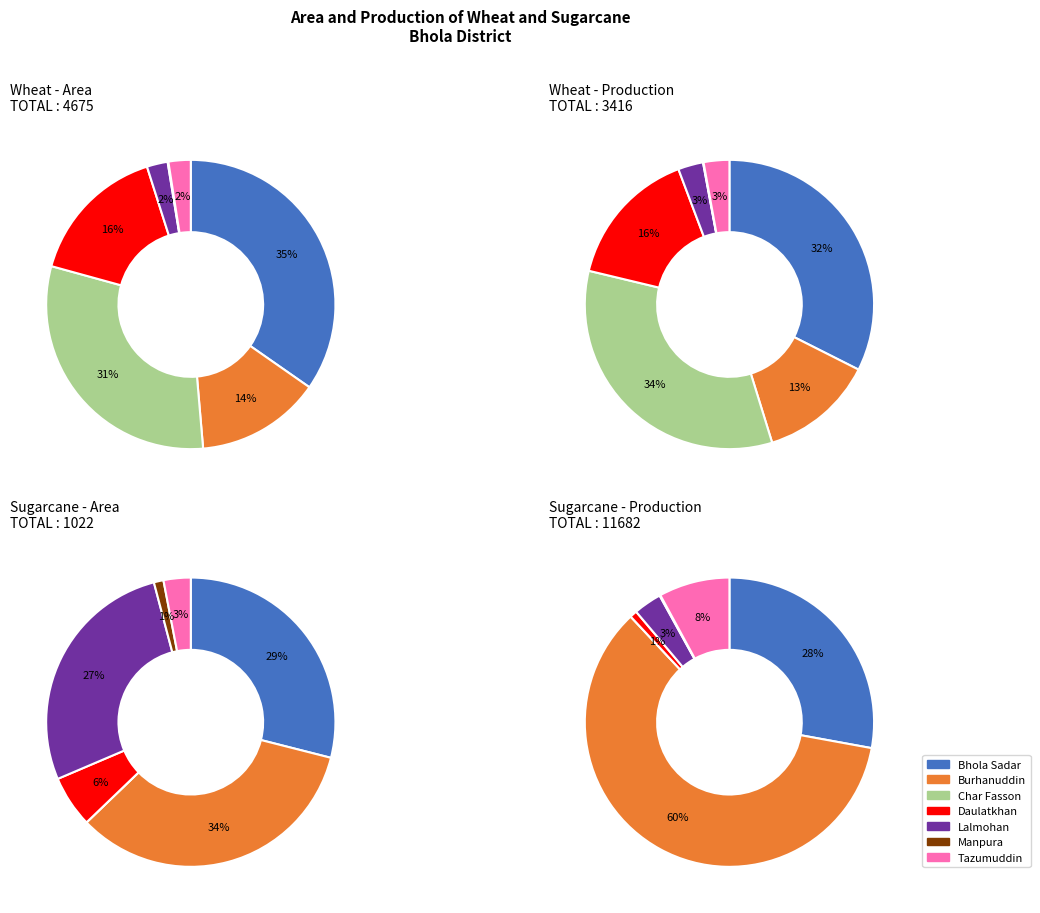

Which slice is the largest?

Burhanuddin